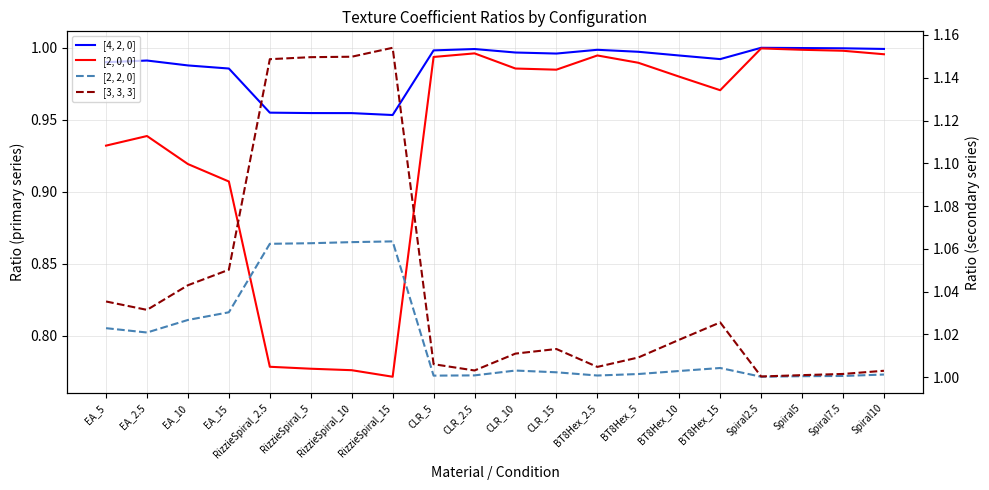

True or false: [3, 3, 3] and [2, 0, 0] intersect in this chart.

False